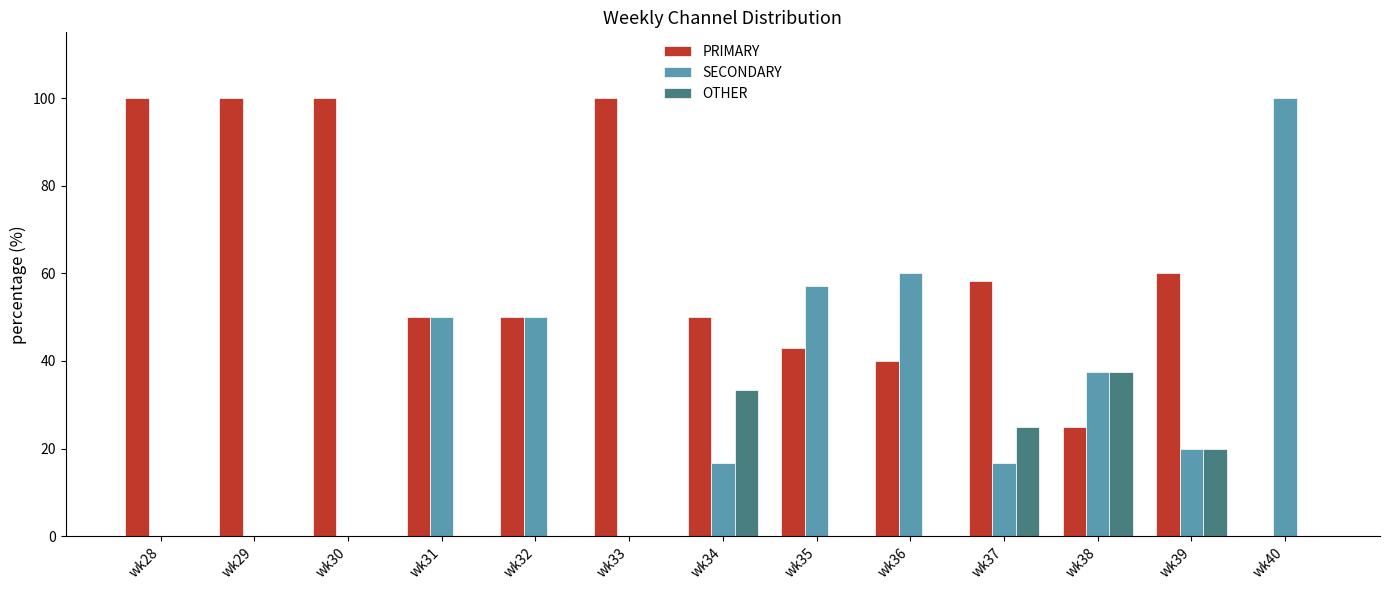

Reading left to right, what are all the values shown in this chart?

PRIMARY: wk28=100.0	wk29=100.0	wk30=100.0	wk31=50.0	wk32=50.0	wk33=100.0	wk34=50.0	wk35=42.9	wk36=40.0	wk37=58.3	wk38=25.0	wk39=60.0	wk40=0.0
SECONDARY: wk28=0.0	wk29=0.0	wk30=0.0	wk31=50.0	wk32=50.0	wk33=0.0	wk34=16.7	wk35=57.1	wk36=60.0	wk37=16.7	wk38=37.5	wk39=20.0	wk40=100.0
OTHER: wk28=0.0	wk29=0.0	wk30=0.0	wk31=0.0	wk32=0.0	wk33=0.0	wk34=33.3	wk35=0.0	wk36=0.0	wk37=25.0	wk38=37.5	wk39=20.0	wk40=0.0